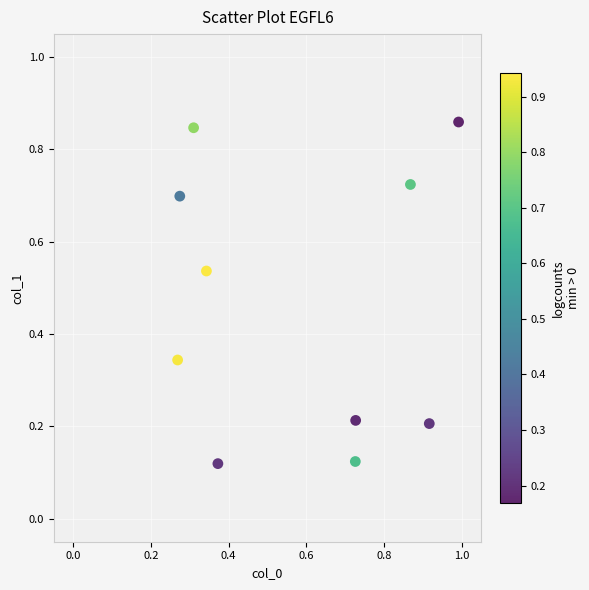

What is the average X value?

0.6